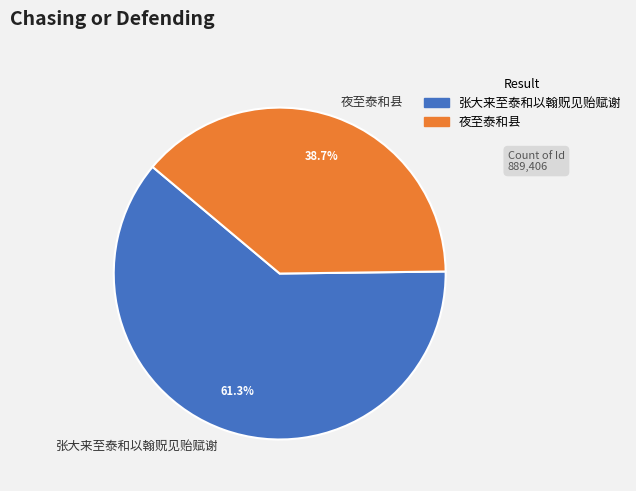

To the nearest percent, what is the combined percentage of 张大来至泰和以翰贶见贻赋谢 and 夜至泰和县?

100%